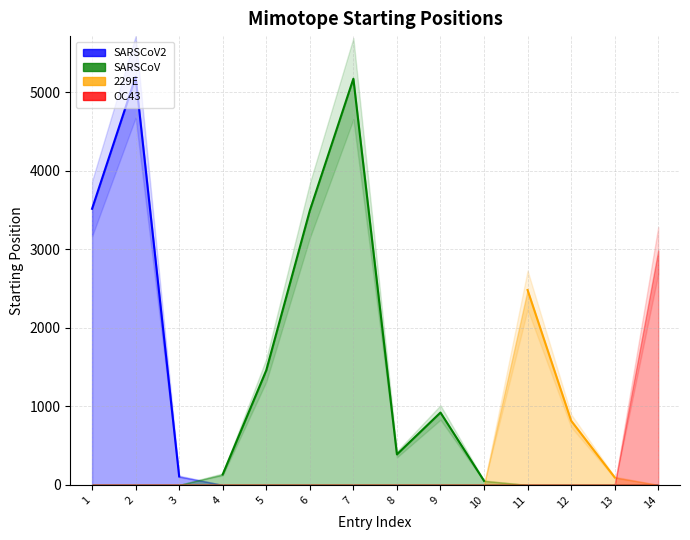

What is the greatest value displayed?

5198